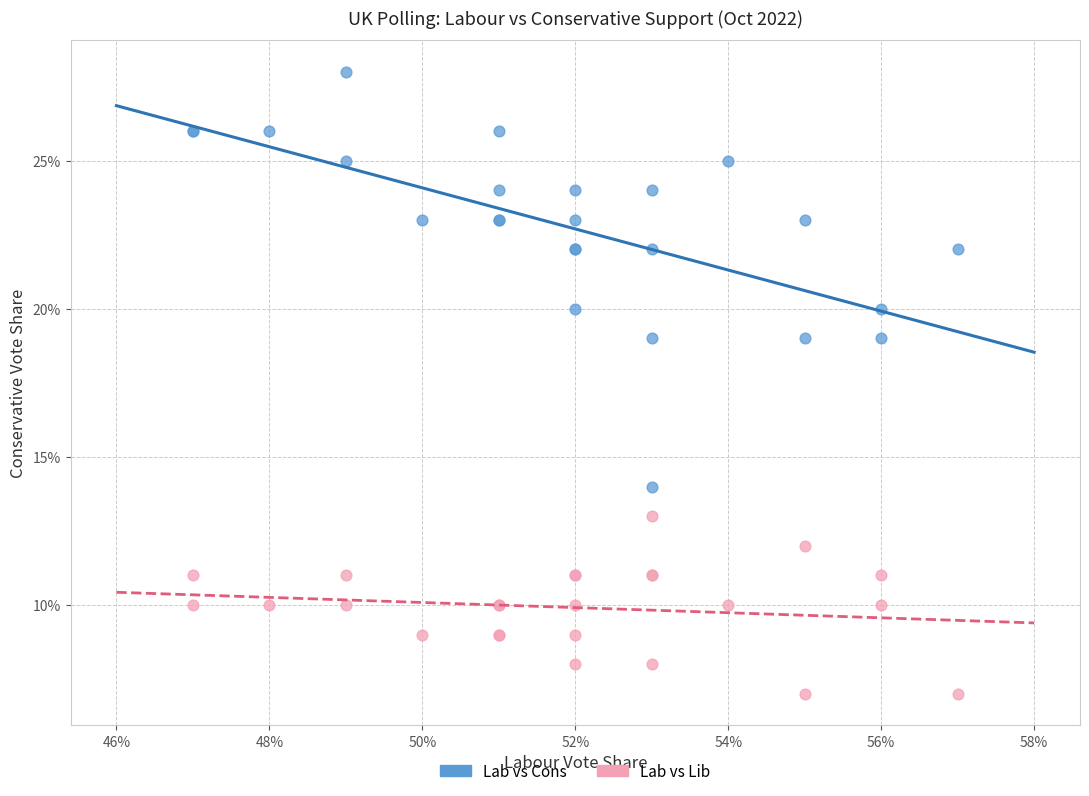

What are all the series names shown in the legend?

Lab vs Cons, Lab vs Lib